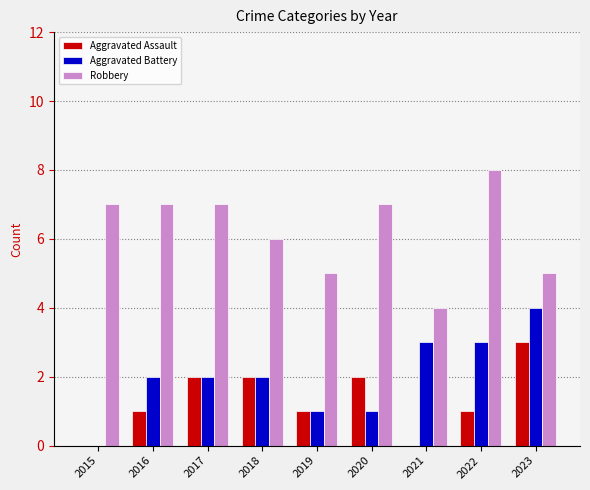

Reading left to right, list all the values displayed in this chart.

Aggravated Assault: 0	1	2	2	1	2	0	1	3
Aggravated Battery: 0	2	2	2	1	1	3	3	4
Robbery: 7	7	7	6	5	7	4	8	5